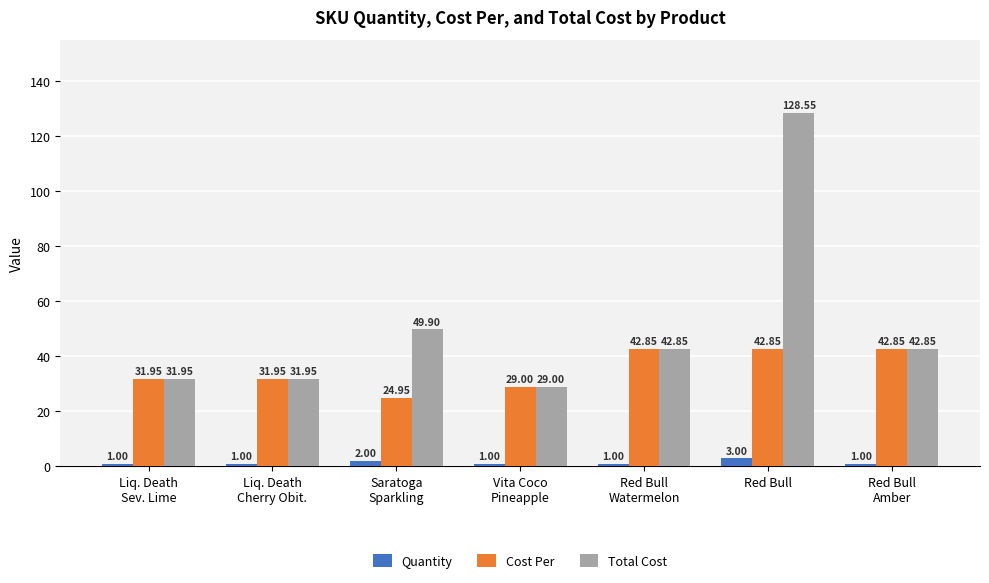

What is the total value across all series at Red Bull?

174.4